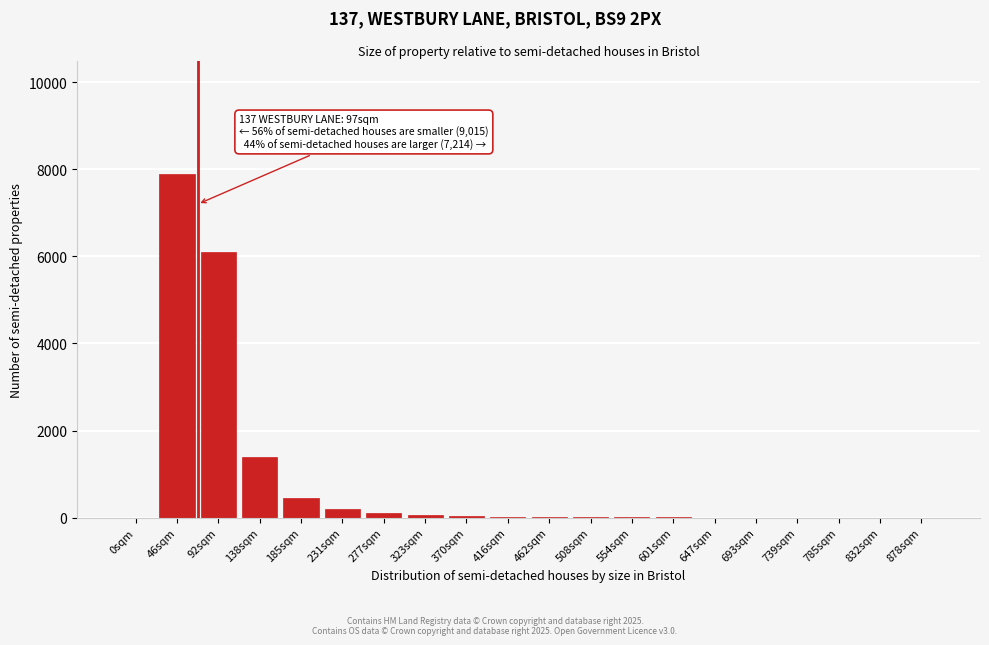

At which category does the chart reach its peak across all series?

46sqm